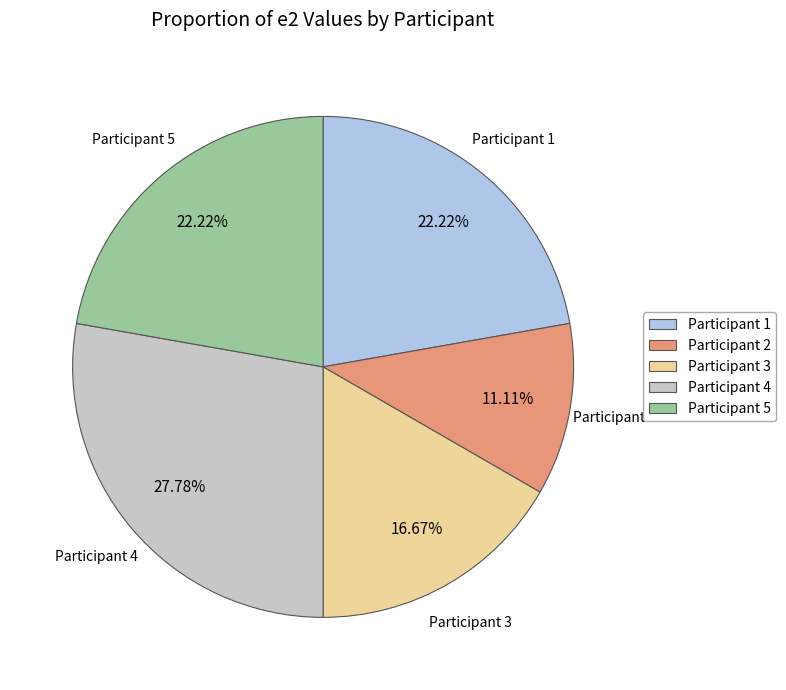

Does Participant 5 represent more than half of the total?

No